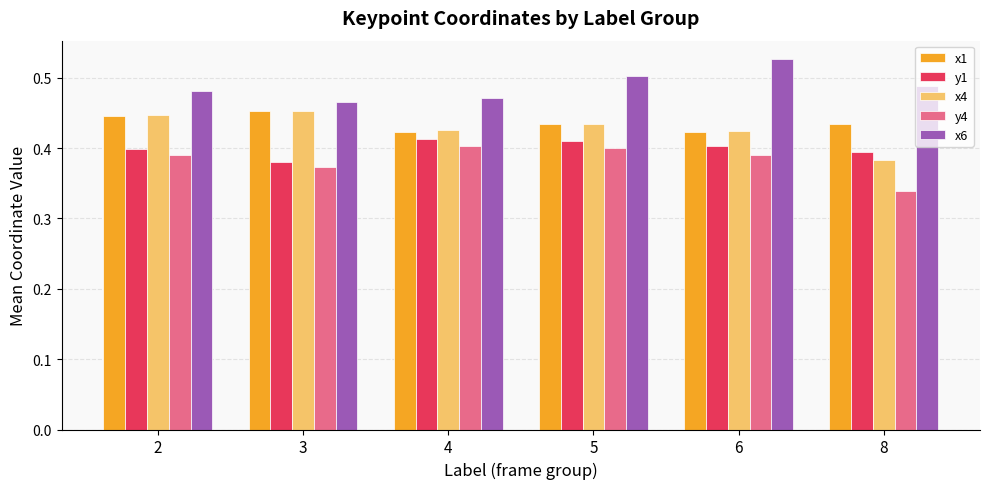

Count the x4 values in the range 0 to 1.

6